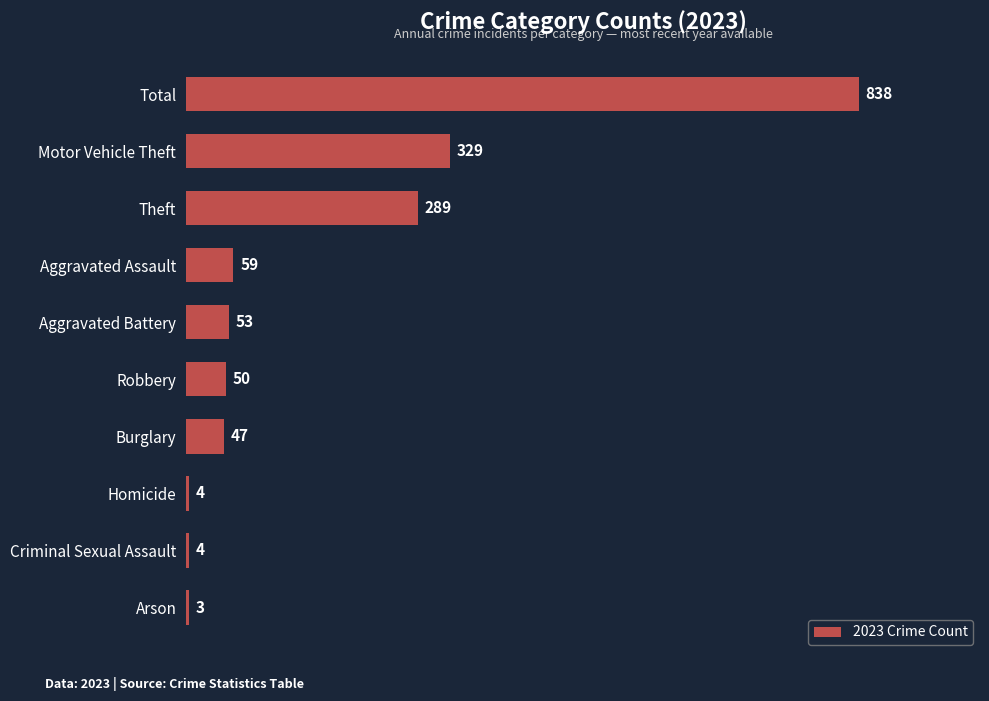

What is the label of the 7th bar from the bottom?

Aggravated Assault